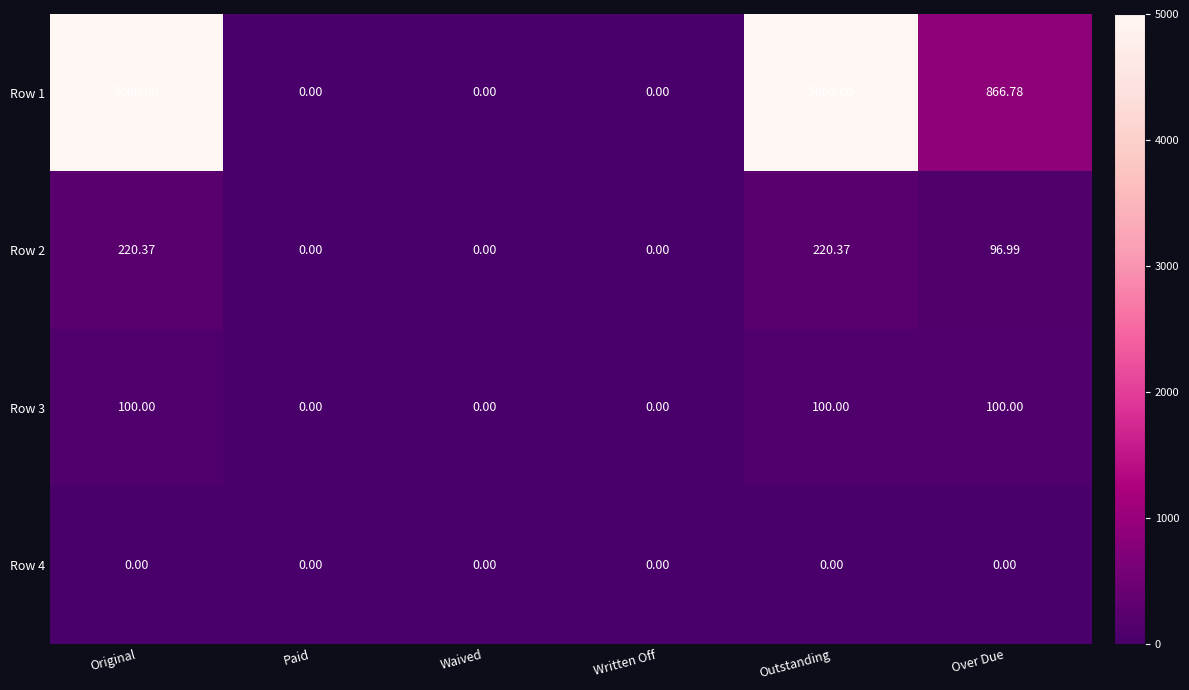

Where does the Row 1 series first go above 866?

Original